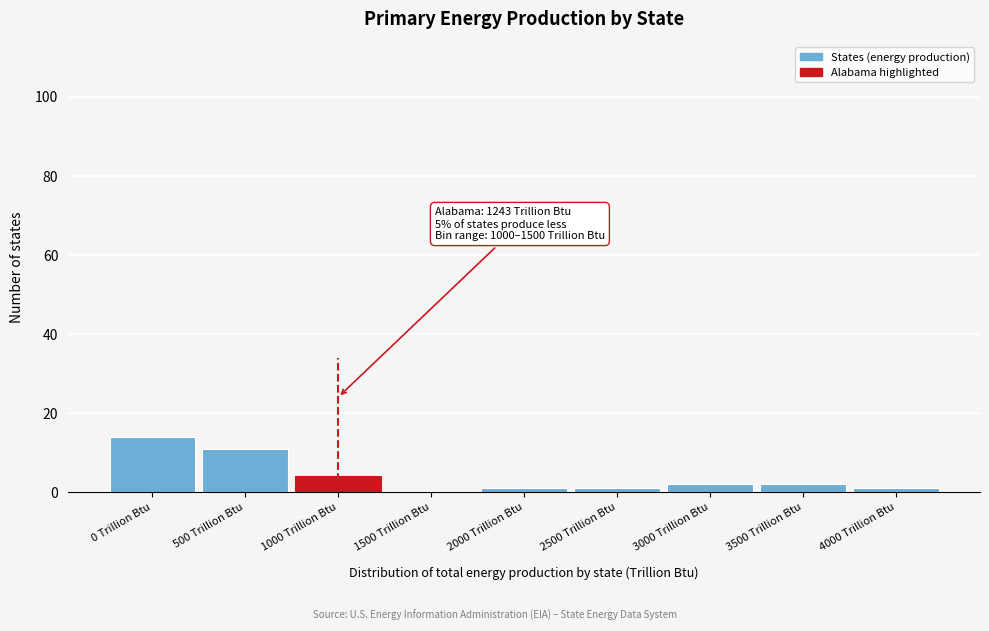

Reading left to right, transcribe all the data shown in this chart.

0 Trillion Btu=14	500 Trillion Btu=11	1000 Trillion Btu=4	1500 Trillion Btu=0	2000 Trillion Btu=1	2500 Trillion Btu=1	3000 Trillion Btu=2	3500 Trillion Btu=2	4000 Trillion Btu=1